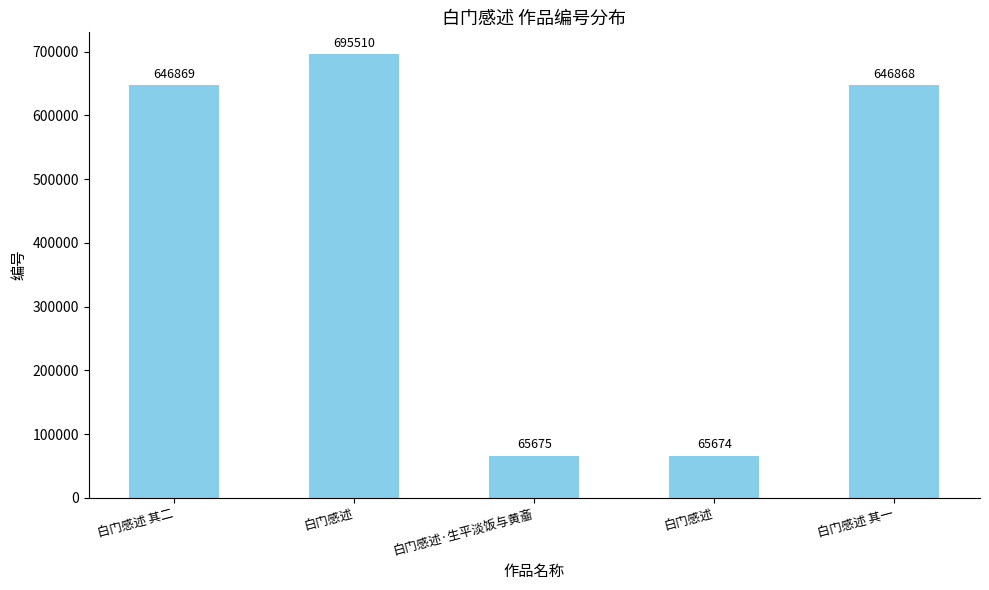

At which label does the data first exceed 646868?

白门感述 其二